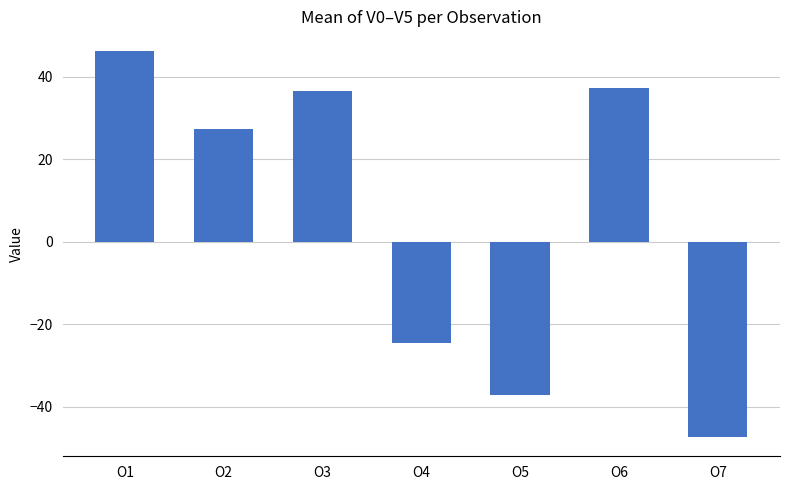

What is the ratio of the value at O3 to the value at O2?

1.3